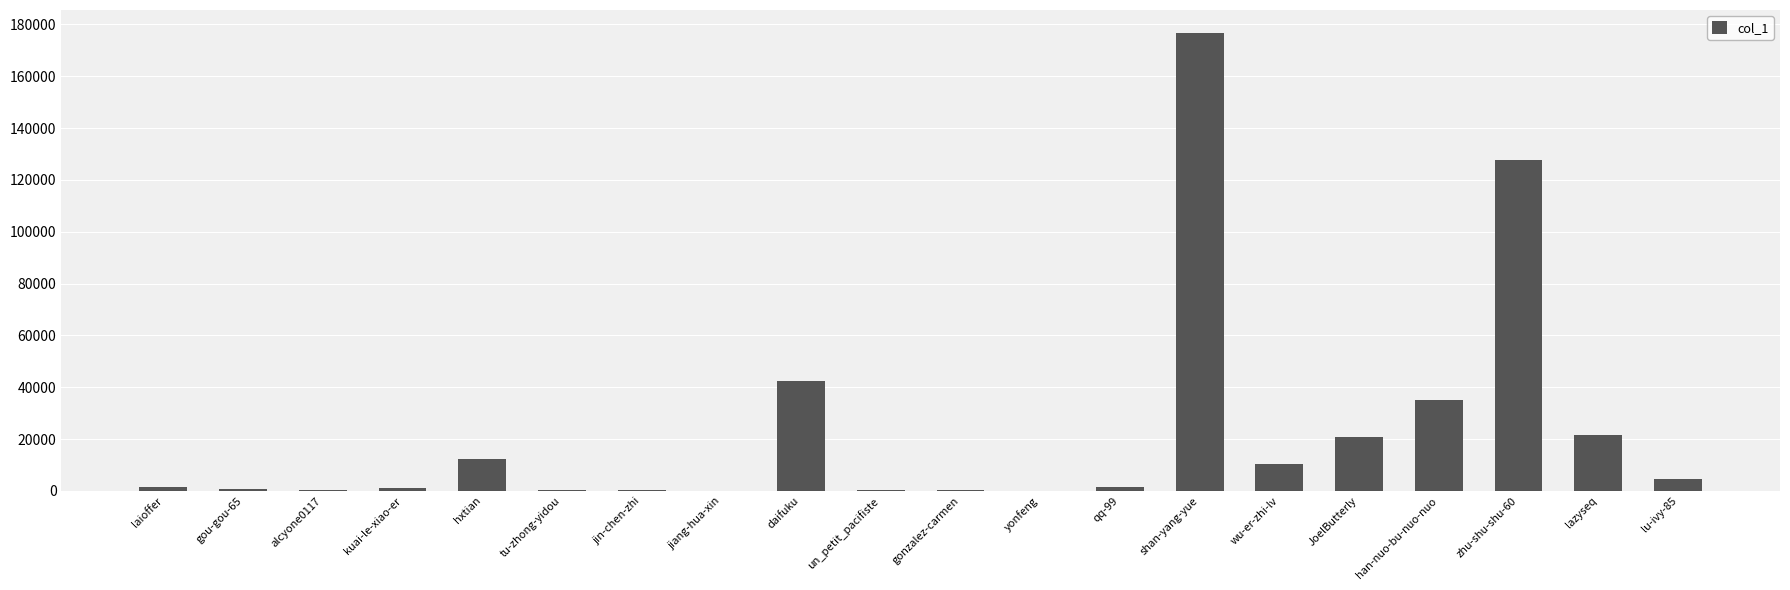

At which label is the value closest to 88360?

zhu-shu-shu-60